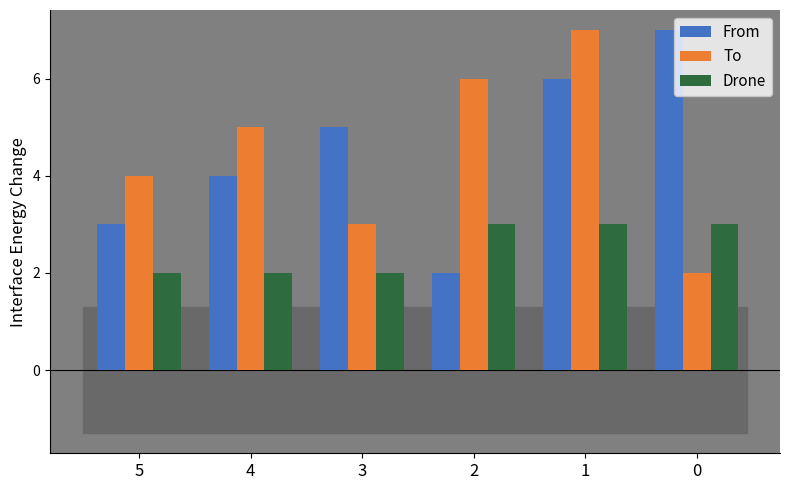

What is the minimum value for Drone?

2